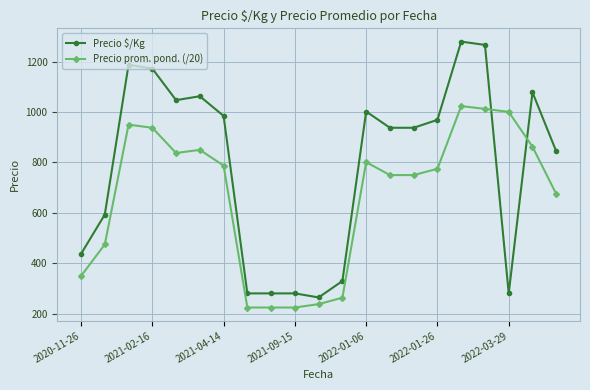

Which series has the widest spread of values?

Precio $/Kg